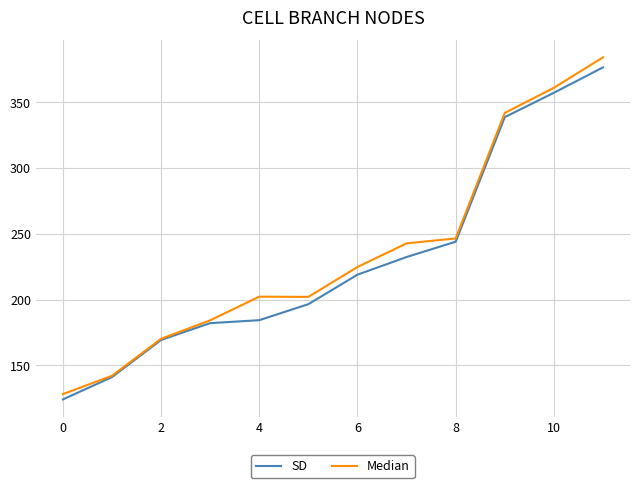

Which series has the widest spread of values?

Median